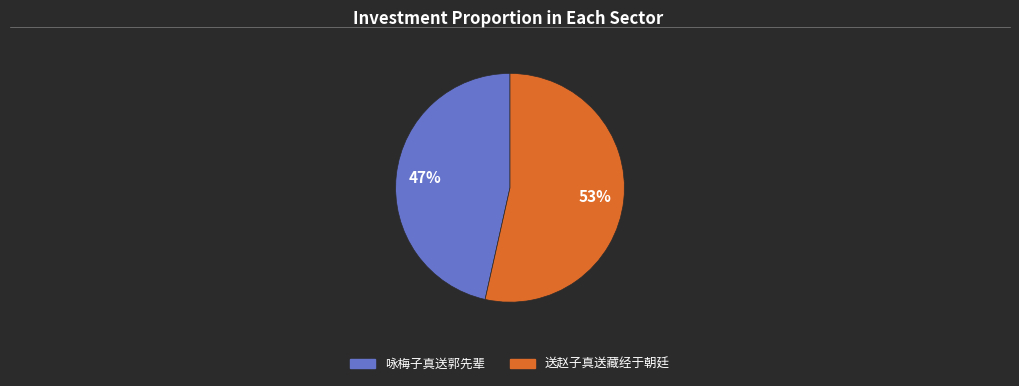

Is there a majority slice in this chart?

Yes